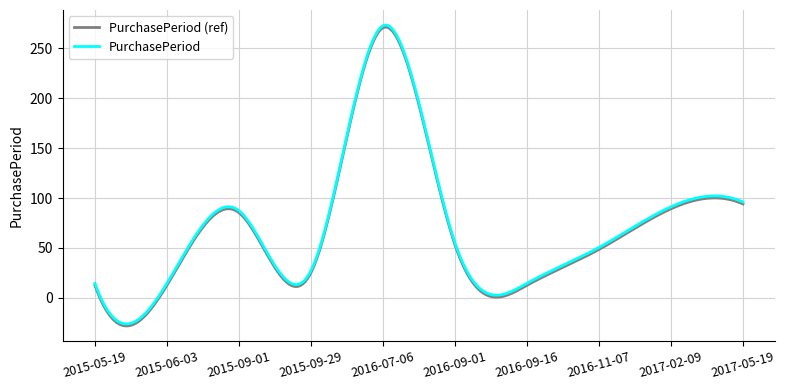

How many distinct data groups are displayed?

2